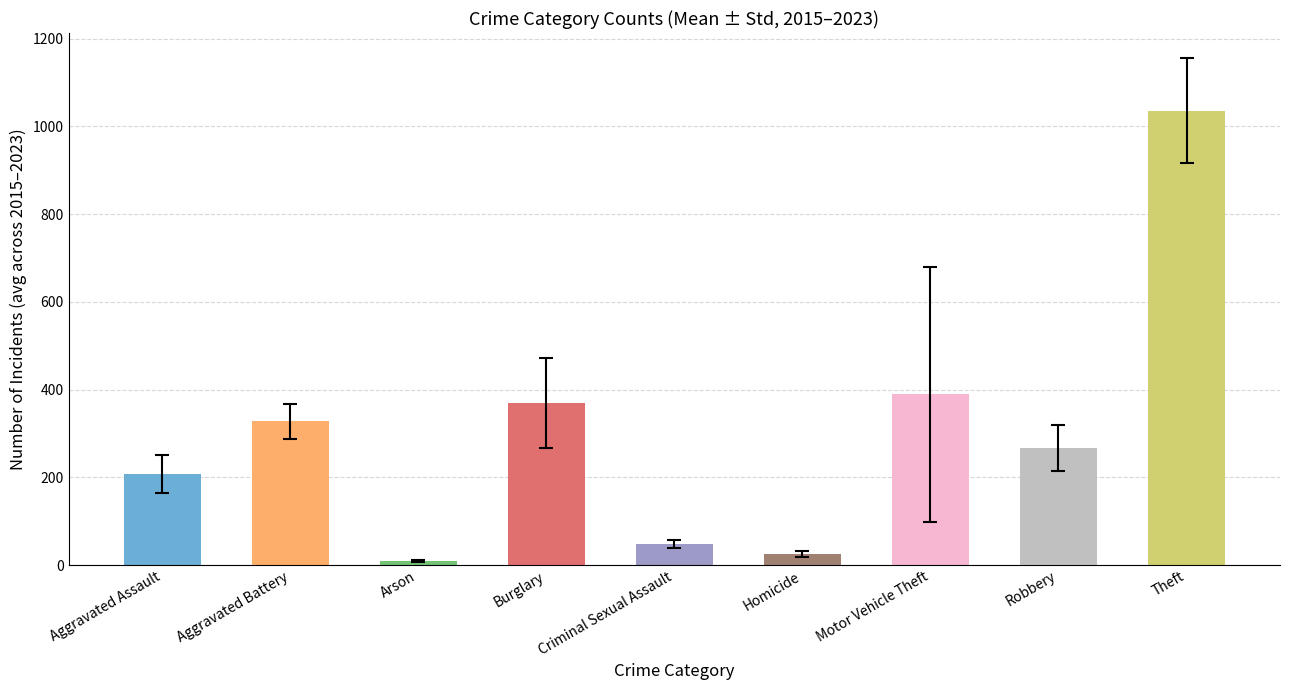

Reading left to right, what are all the values shown in this chart?

207.4	327.3	8.9	369.7	48.7	24.1	389.6	266.2	1035.6